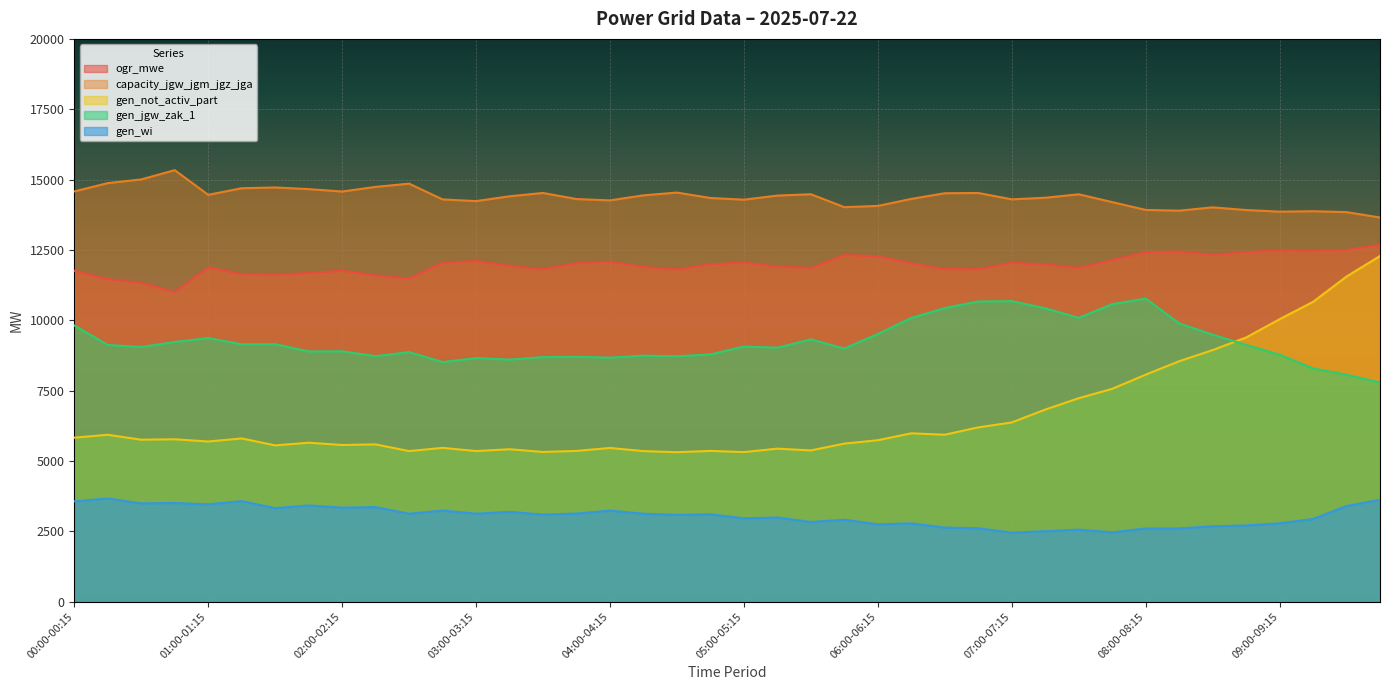

Which category has the highest value across all series?

00:45-01:00